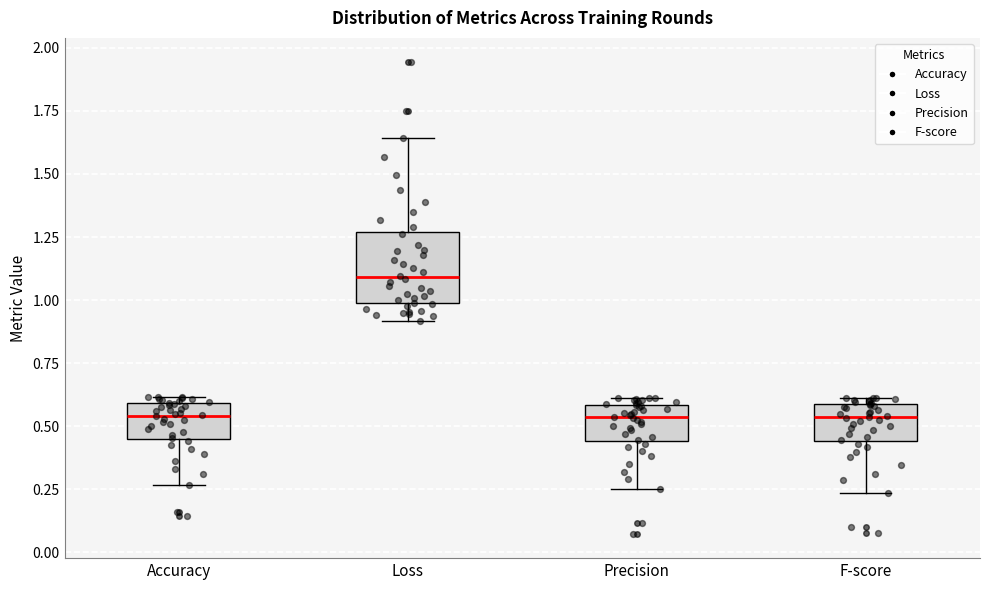

Reading left to right, read every box against the y-axis: the position of its median line, the range the box covers, and the ends of its whiskers. The values are not printed on the chart, so give them approximately, as read against the axis.

Accuracy: median 0.55, box 0.45 to 0.60, whiskers 0.25 to 0.60 (just above the box's upper edge)
Loss: median 1.10, box 1.00 to 1.25, whiskers 0.90 to 1.65
Precision: median 0.55, box 0.45 to 0.60, whiskers 0.25 to 0.60 (just above the box's upper edge)
F-score: median 0.55, box 0.45 to 0.60, whiskers 0.25 to 0.60 (just above the box's upper edge)